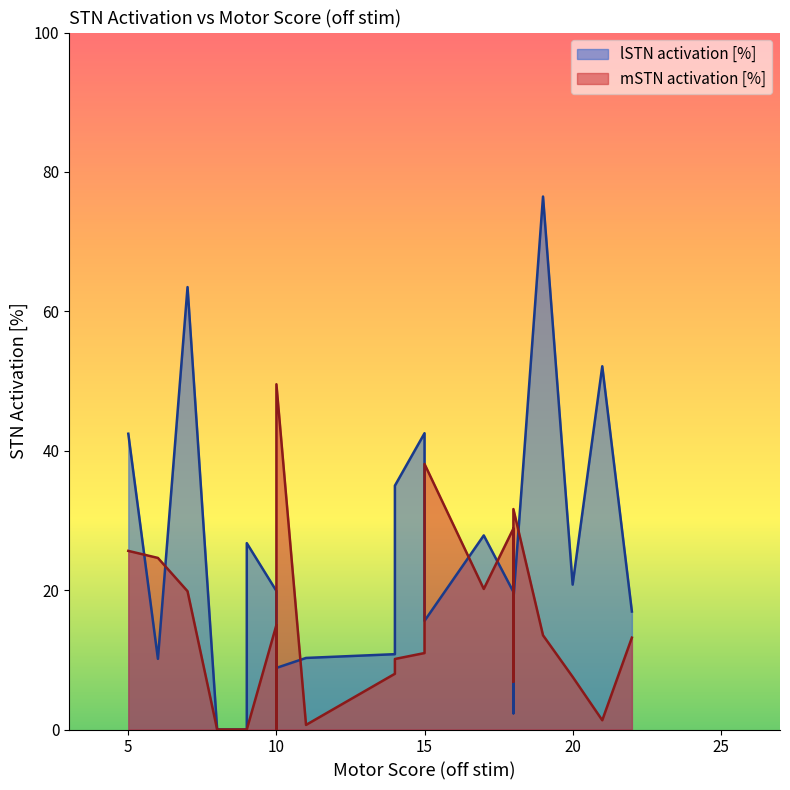

How many lines are shown in the chart?

2